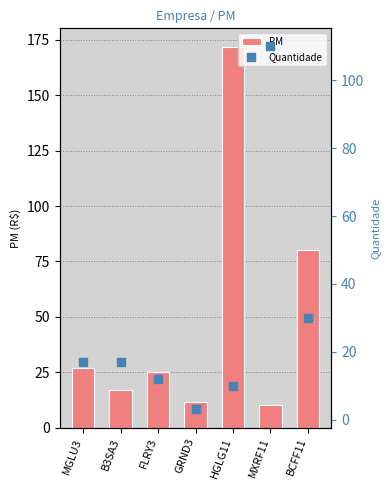

Which series contains the highest Y value?

PM